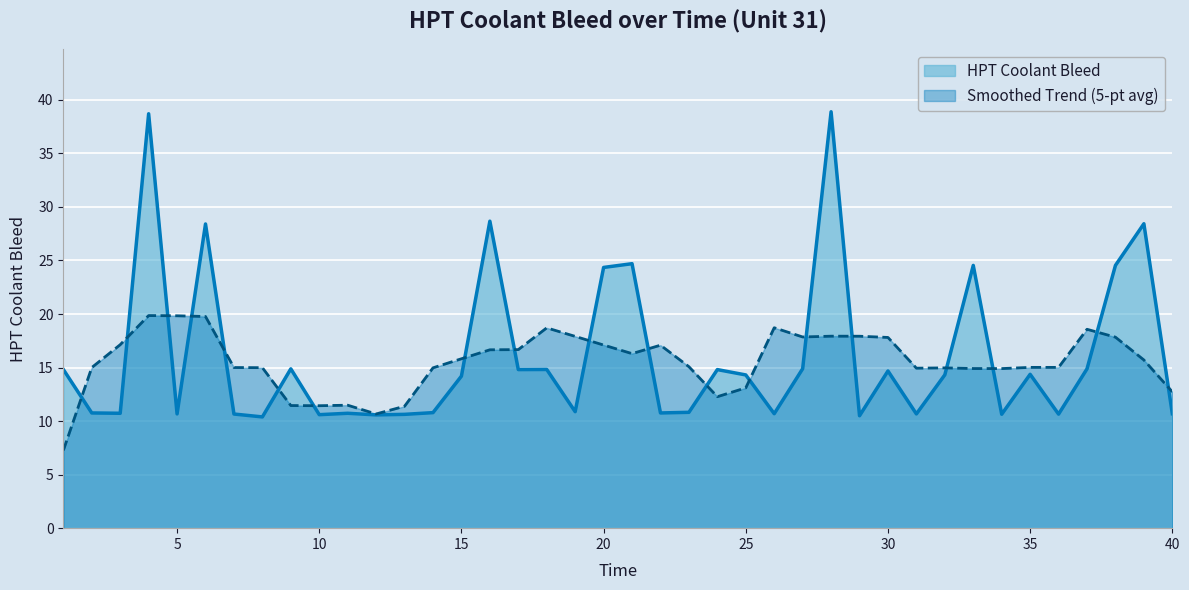

Count the number of data series in this chart.

2